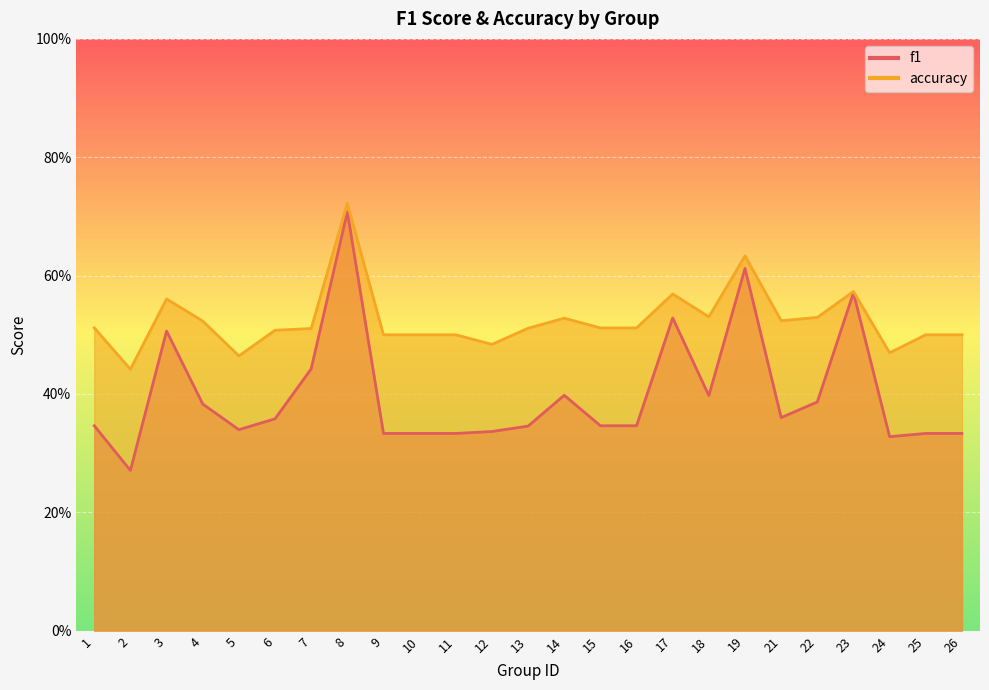

What is the value of the accuracy point at the 19th from the left?

0.6